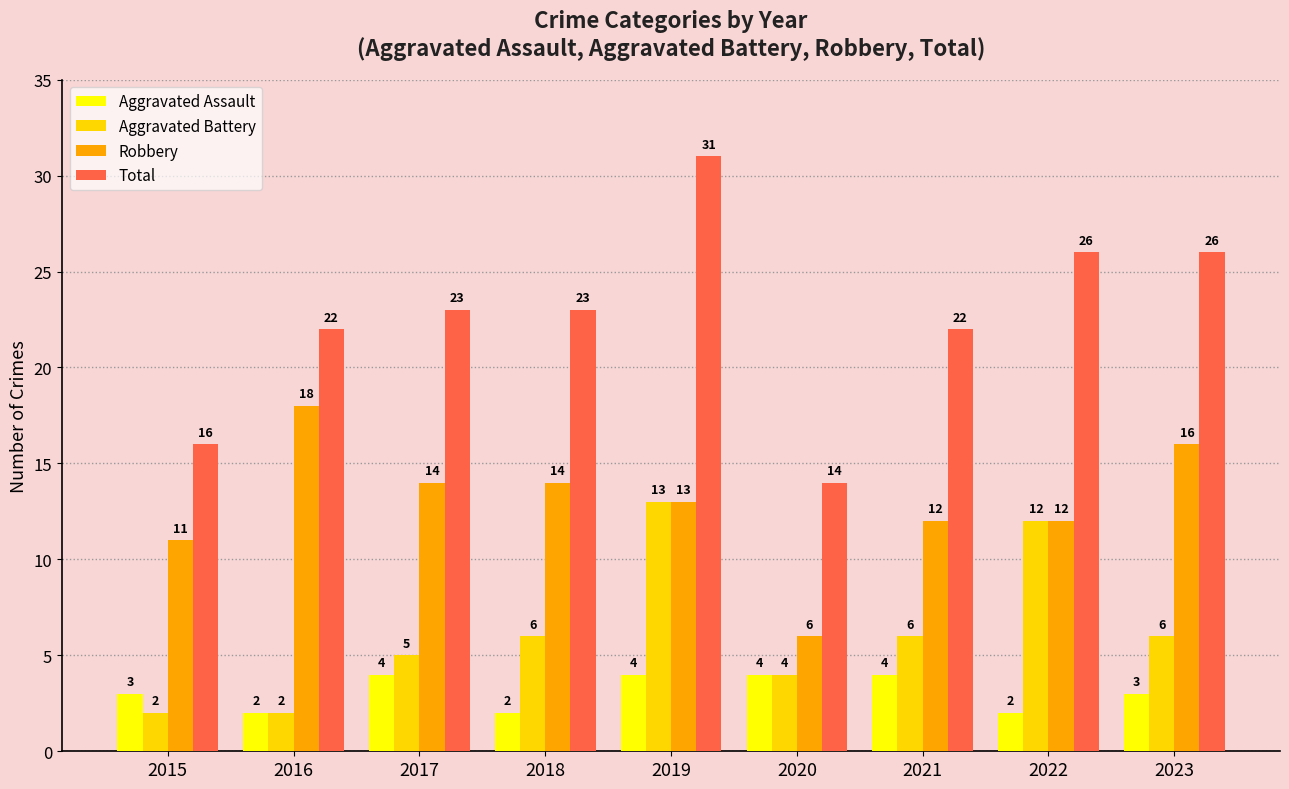

How many bars are there in total?

36